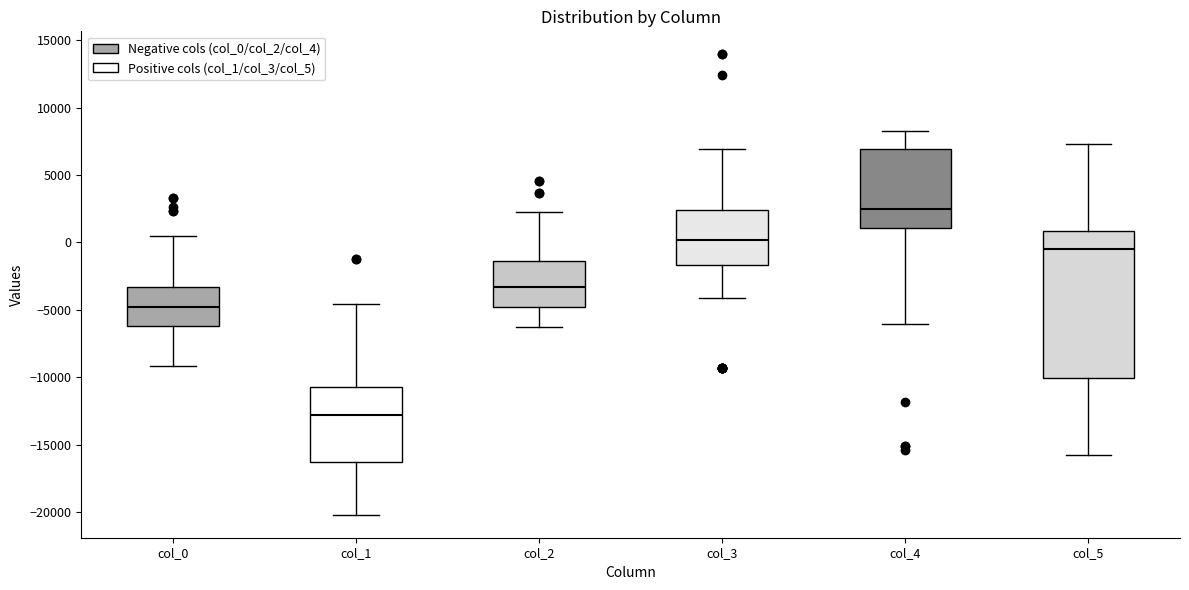

Reading left to right, transcribe this box plot: for each box, give where its median line is, the range the box spans, and where its two whiskers end, as read against the y-axis. The values are not printed on the chart, so give them approximately, as read against the axis.

col_0: median -5000, box -6000 to -3500, whiskers -9000 to 500
col_1: median -13000, box -16000 to -10500, whiskers -20000 to -4500
col_2: median -3500, box -4500 to -1500, whiskers -6000 to 2000
col_3: median 0, box -1500 to 2500, whiskers -4000 to 7000
col_4: median 2500, box 1000 to 7000, whiskers -6000 to 8500
col_5: median -500, box -10000 to 1000, whiskers -16000 to 7500